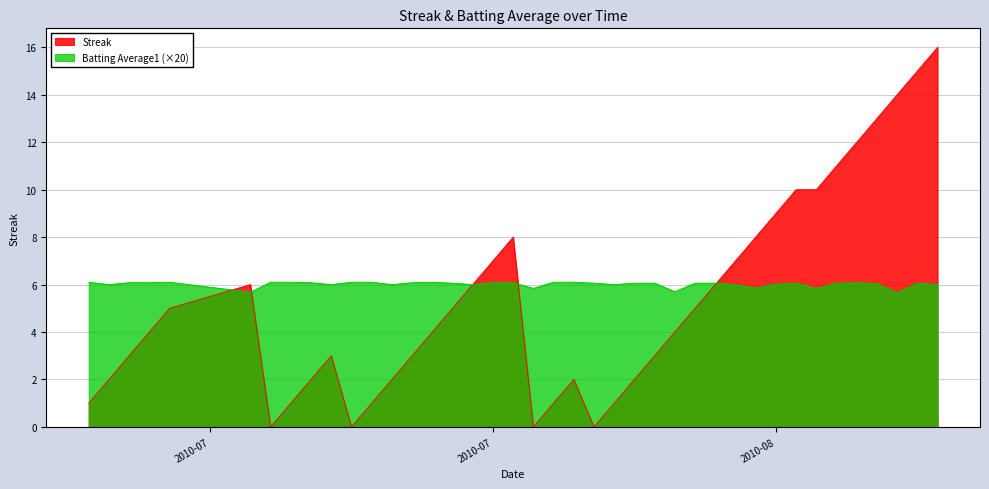

Which series ends up on top after the final intersection of Streak and Batting Average1?

Streak